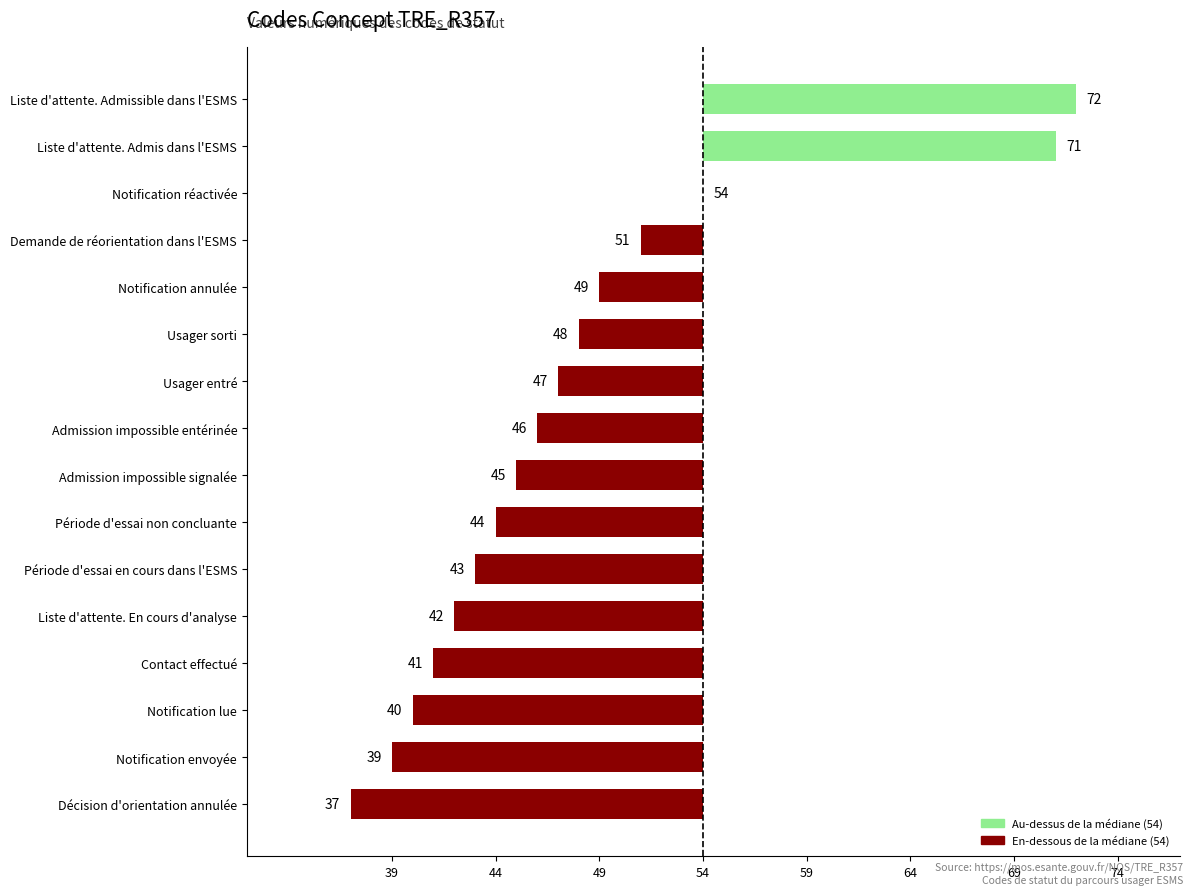

Count the number of values greater than -8.

7